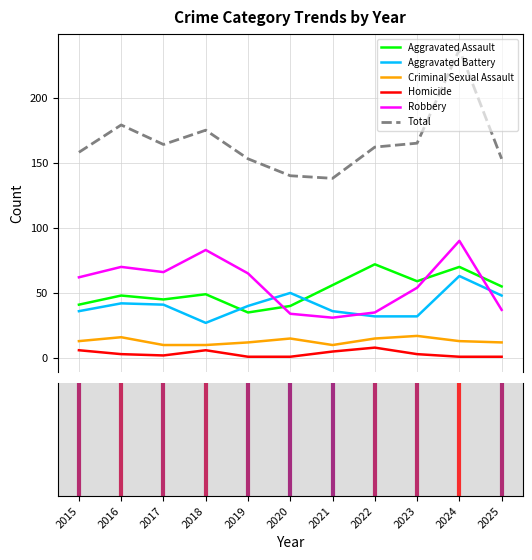

Which series has the largest range (max minus min)?

Total